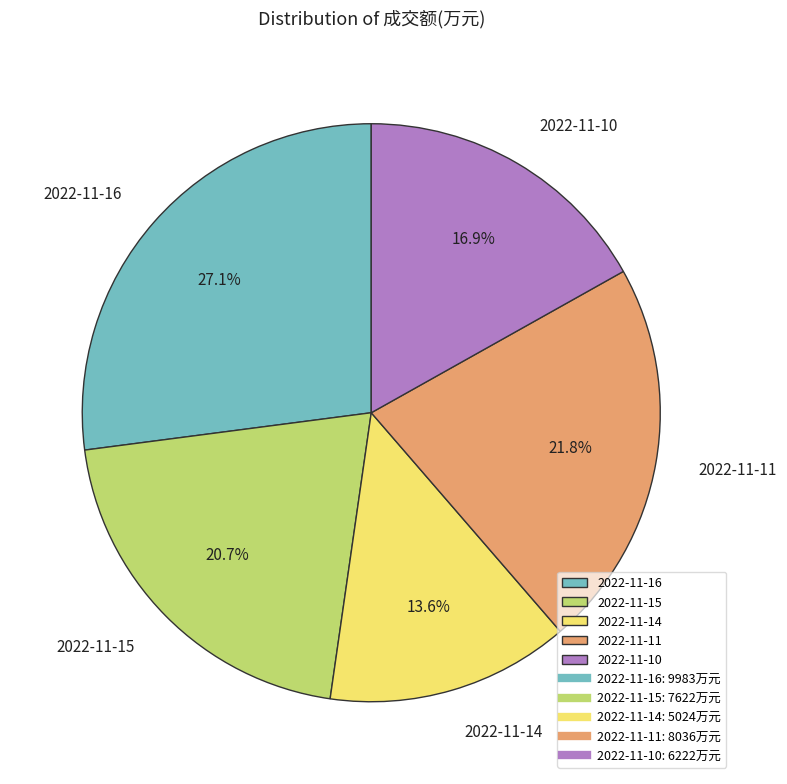

Combined, what portion of the pie is 2022-11-16 and 2022-11-14?

40.7%